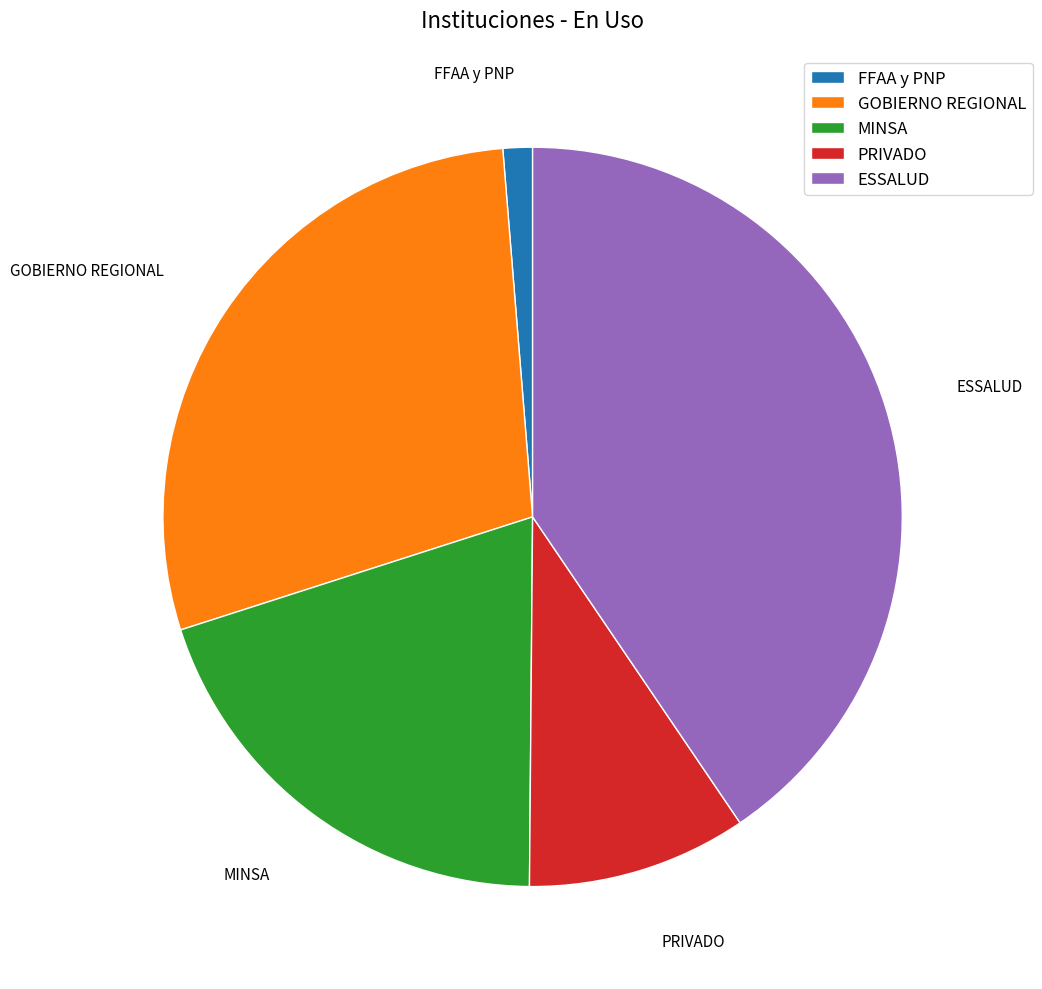

Is the sum of PRIVADO and MINSA greater than half?

No